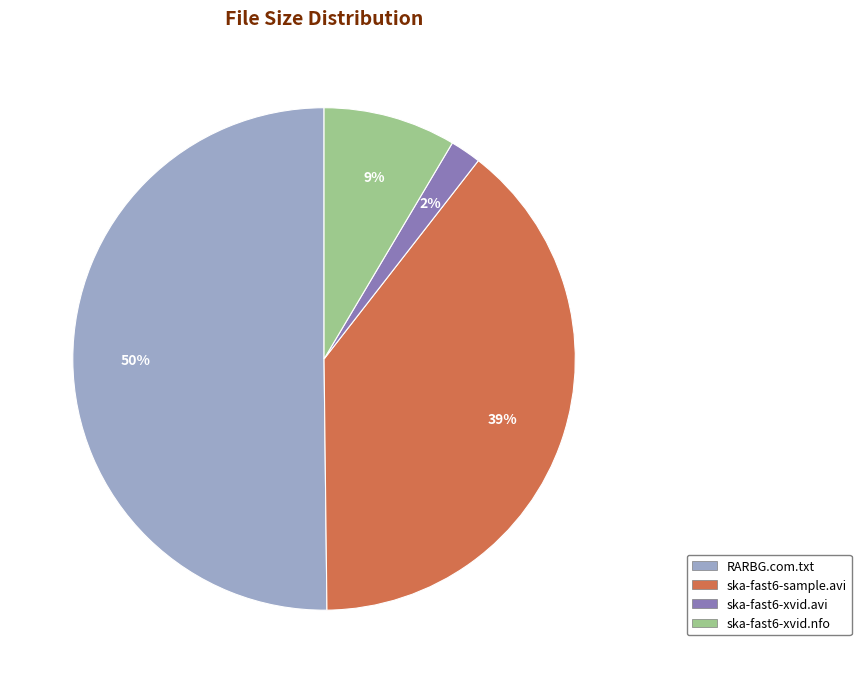

Rank the categories by value from highest to lowest.

RARBG.com.txt, ska-fast6-sample.avi, ska-fast6-xvid.nfo, ska-fast6-xvid.avi